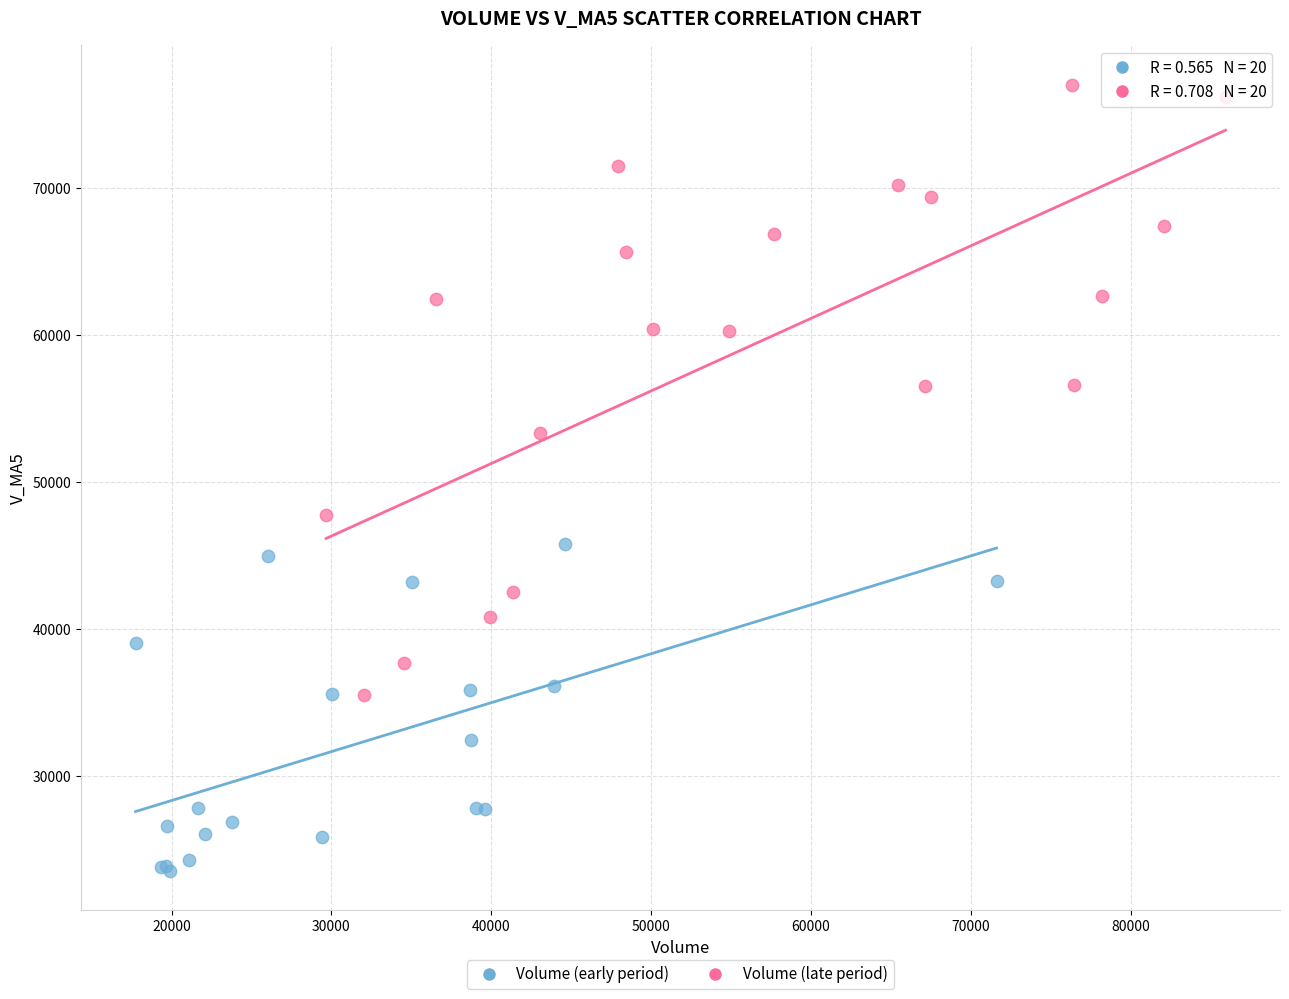

Which series contains the highest Y value?

Volume (late period)